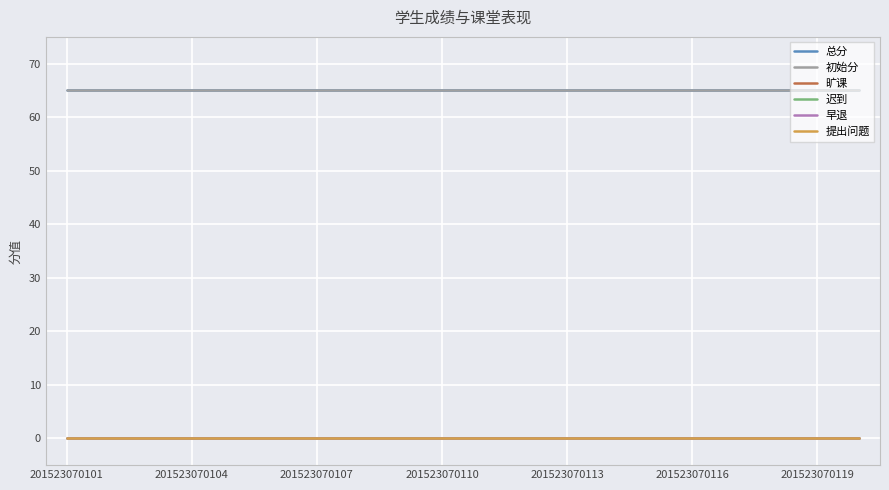

Does the chart have visible grid lines?

Yes